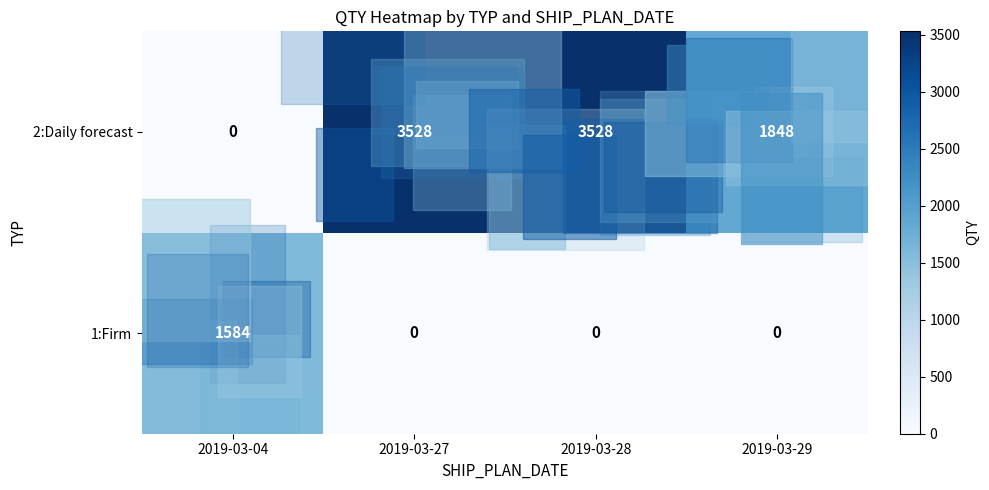

Which series has the widest spread of values?

2:Daily forecast